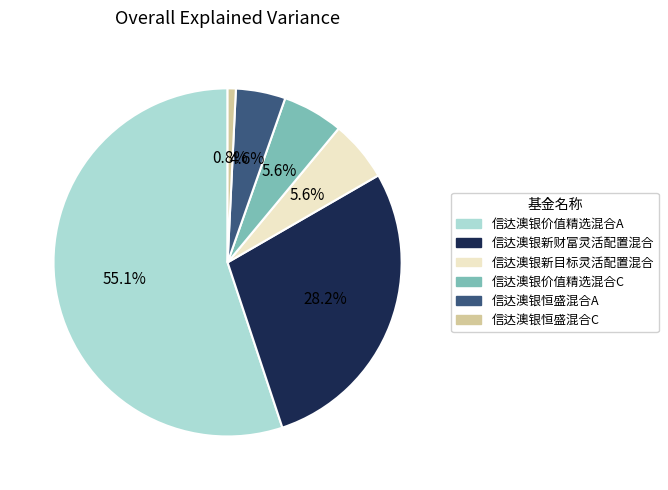

Between 信达澳银恒盛混合C and 信达澳银价值精选混合C, which is larger?

信达澳银价值精选混合C